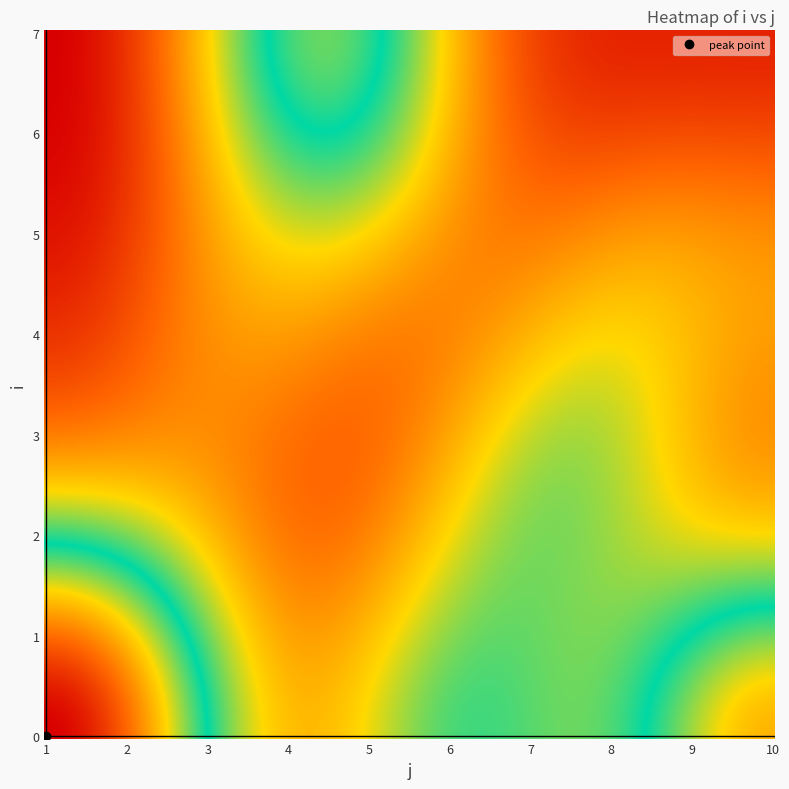

Which label corresponds to the largest value in the chart?

1